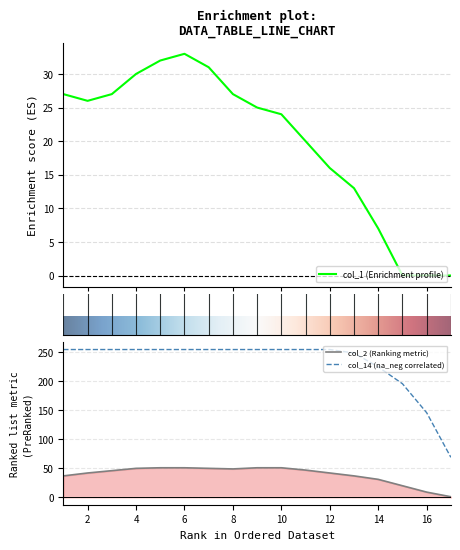

What is the value of the col_1 point at the 8th from the left?

27